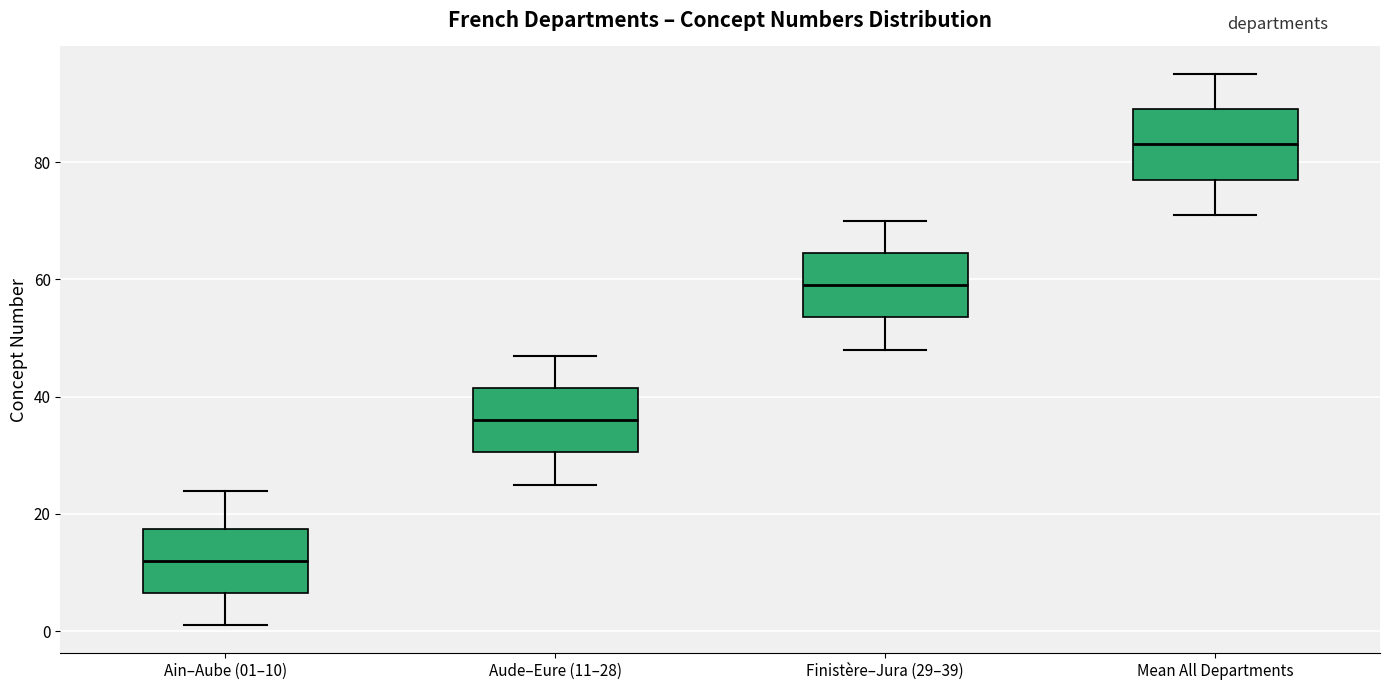

Reading left to right, transcribe this box plot: for each box, give where its median line is, the range the box spans, and where its two whiskers end, as read against the y-axis. The values are not printed on the chart, so give them approximately, as read against the axis.

Ain–Aube (01–10): median 12, box 6 to 18, whiskers 2 to 24
Aude–Eure (11–28): median 36, box 30 to 42, whiskers 26 to 48
Finistère–Jura (29–39): median 60, box 54 to 64, whiskers 48 to 70
Mean All Departments: median 84, box 78 to 90, whiskers 72 to 96